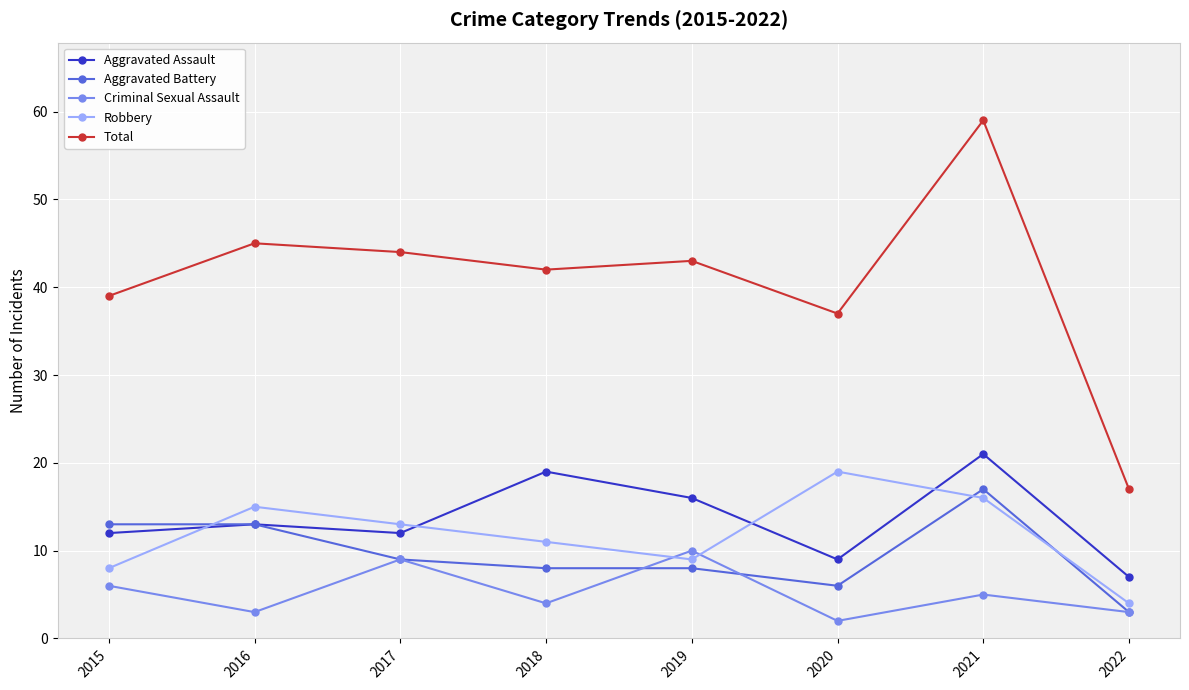

Is the value of Robbery at 2020 greater than the value of Criminal Sexual Assault at 2015?

Yes